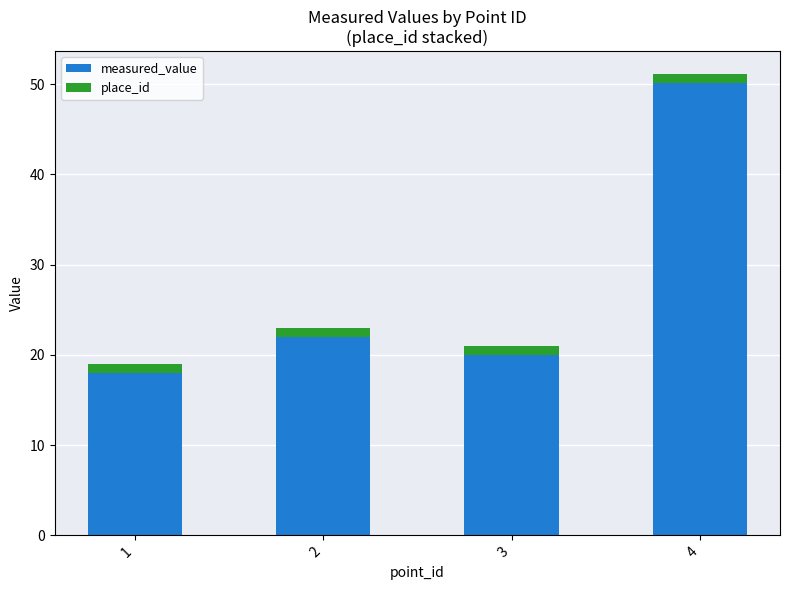

How many distinct data groups are displayed?

2